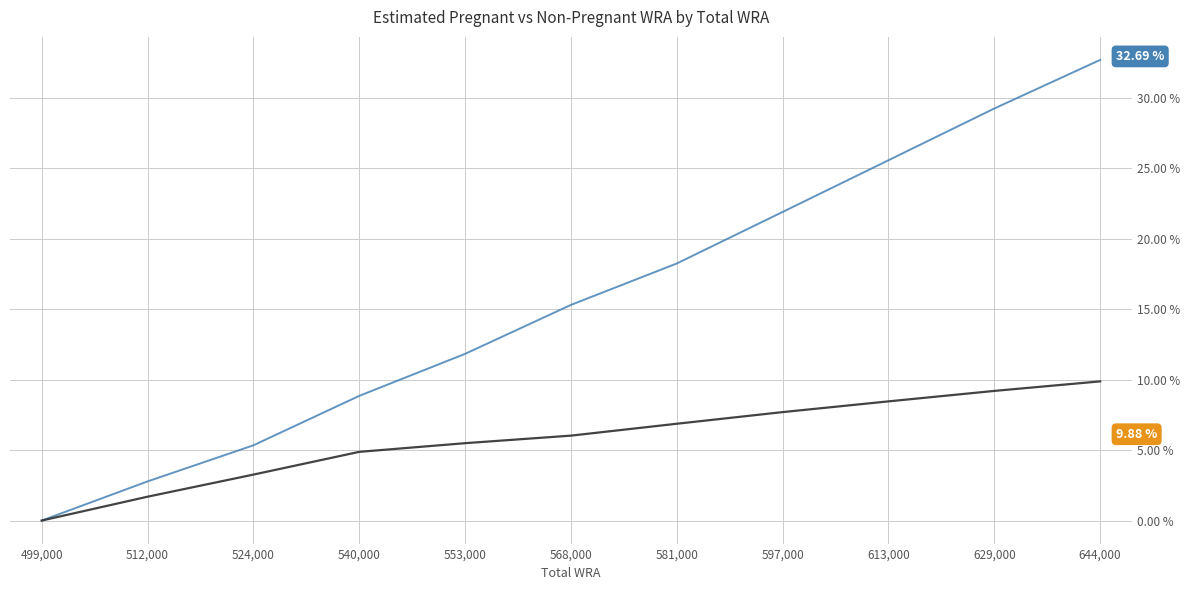

At which category is the sum across all series the highest?

644,000